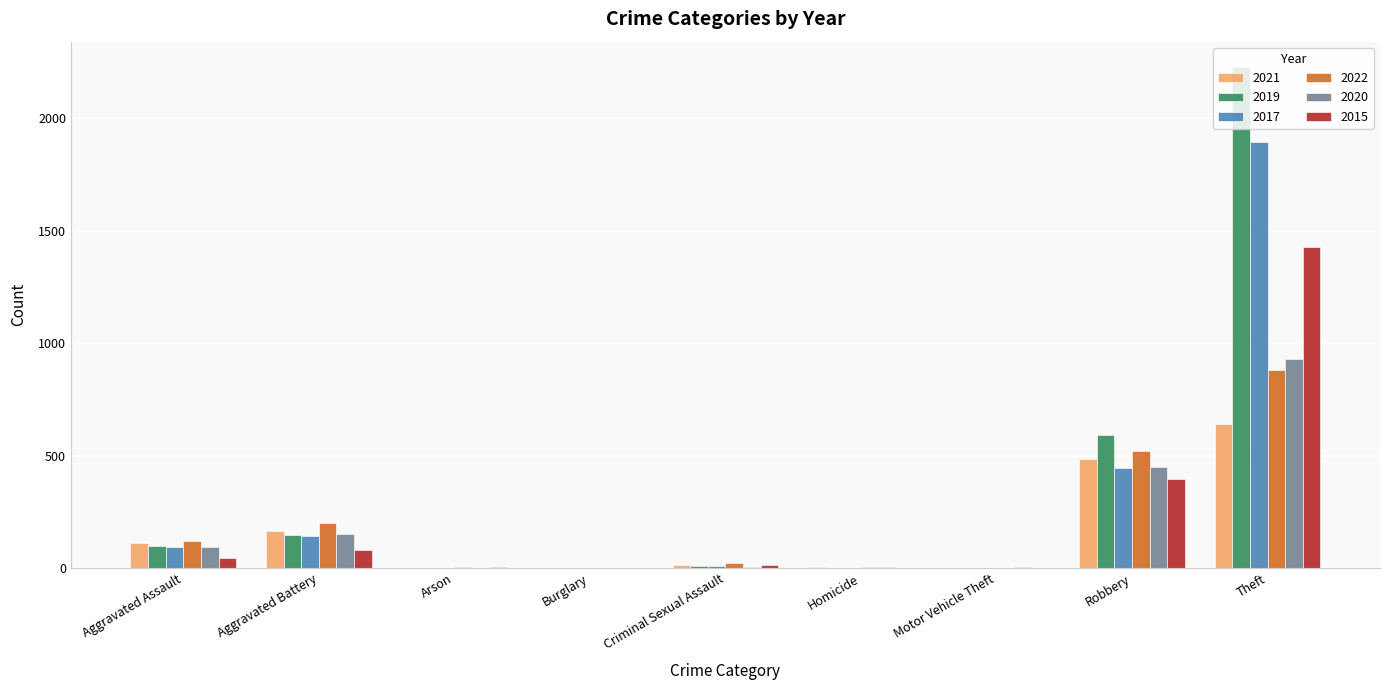

At which category is the sum across all series the highest?

Theft